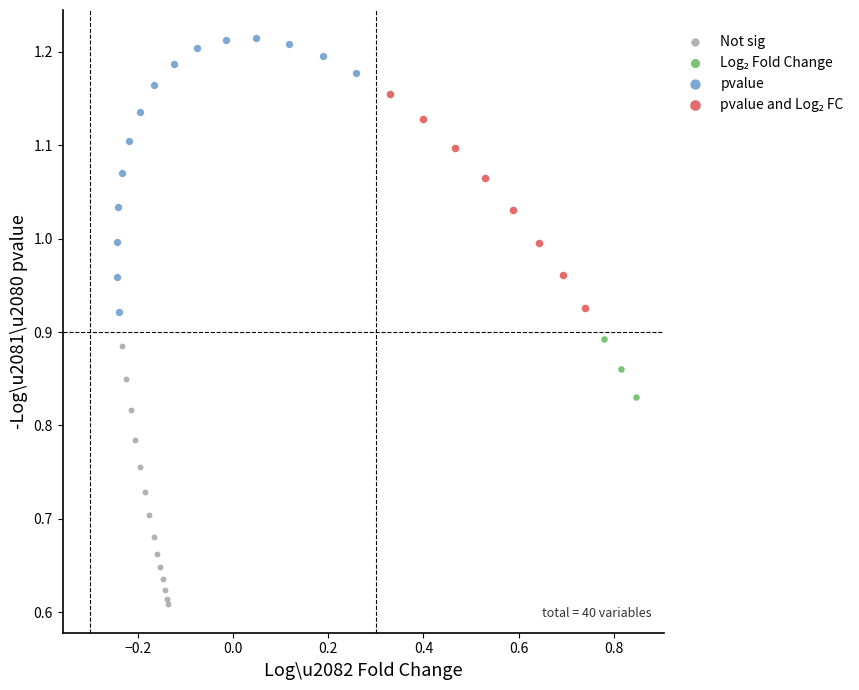

Which series reaches the maximum Y coordinate?

pvalue